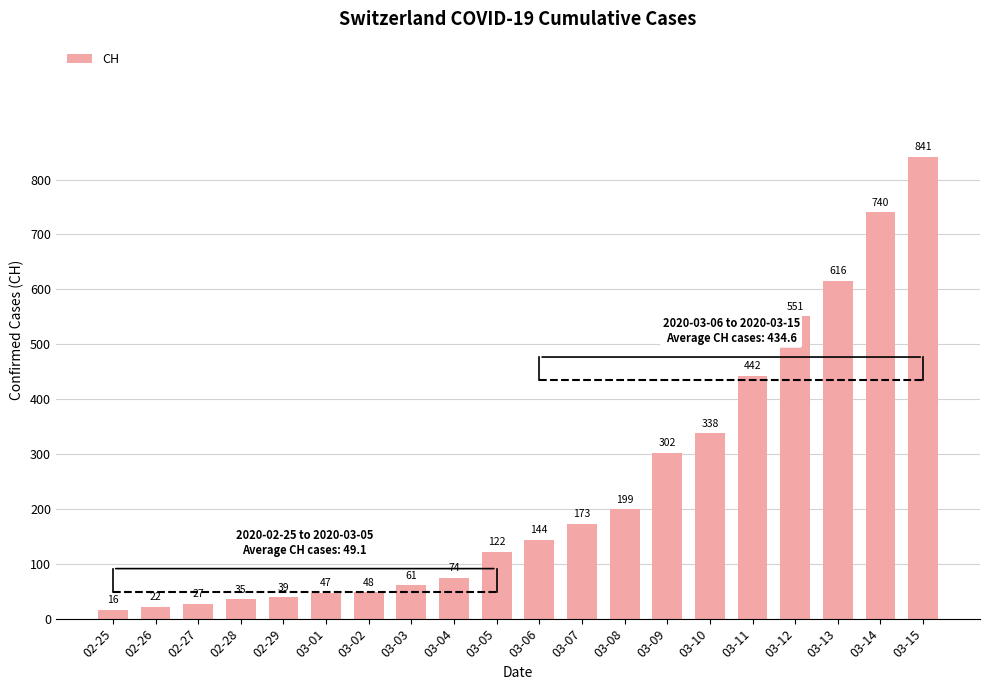

Which category has the lowest value across all series?

02-25